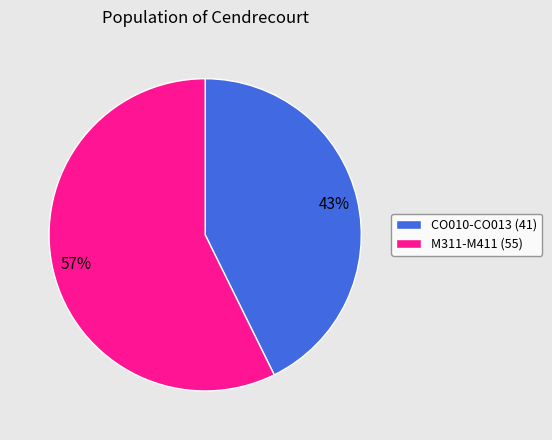

To the nearest percent, what percentage of the pie is M311-M411 (55)?

57%